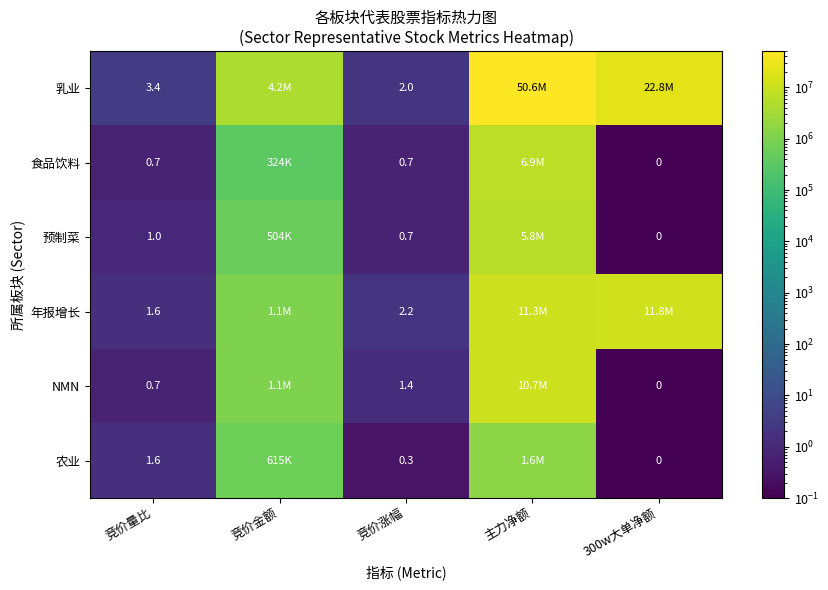

What is the total value across all series at 竞价涨幅?

7.3